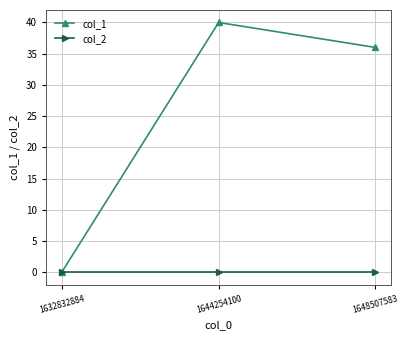

At which label does col_1 reach its minimum?

1632832884